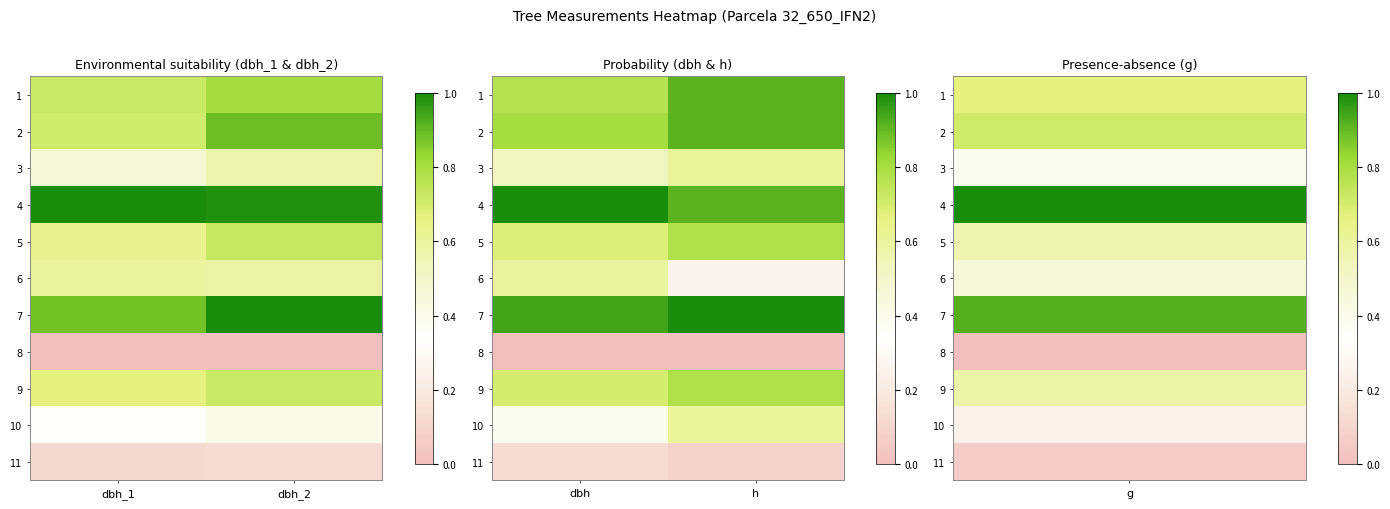

List the series in order of their peak value, lowest first.

8, 11, 6, 3, 10, 5, 9, 1, 2, 4, 7